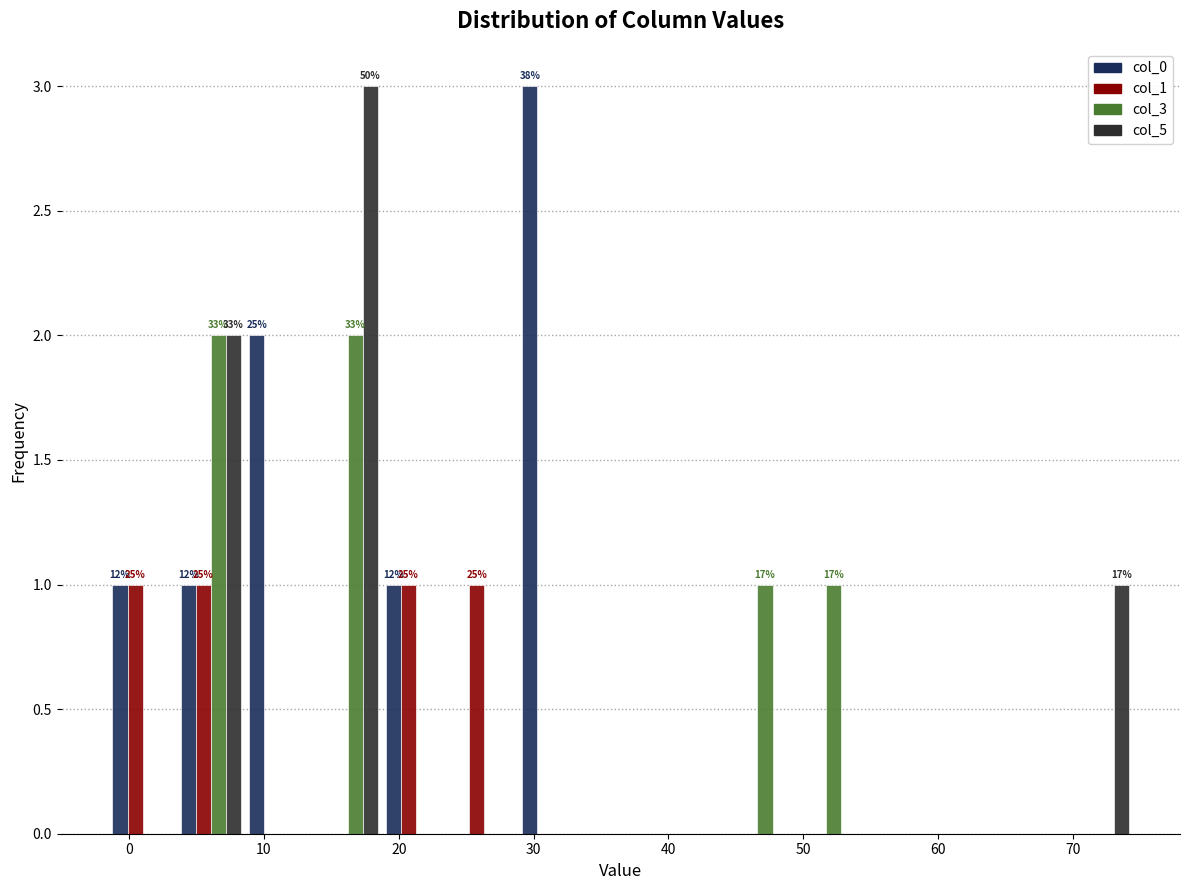

In the col_5 series, which range on the x-axis has the tallest bar?

14 to 19